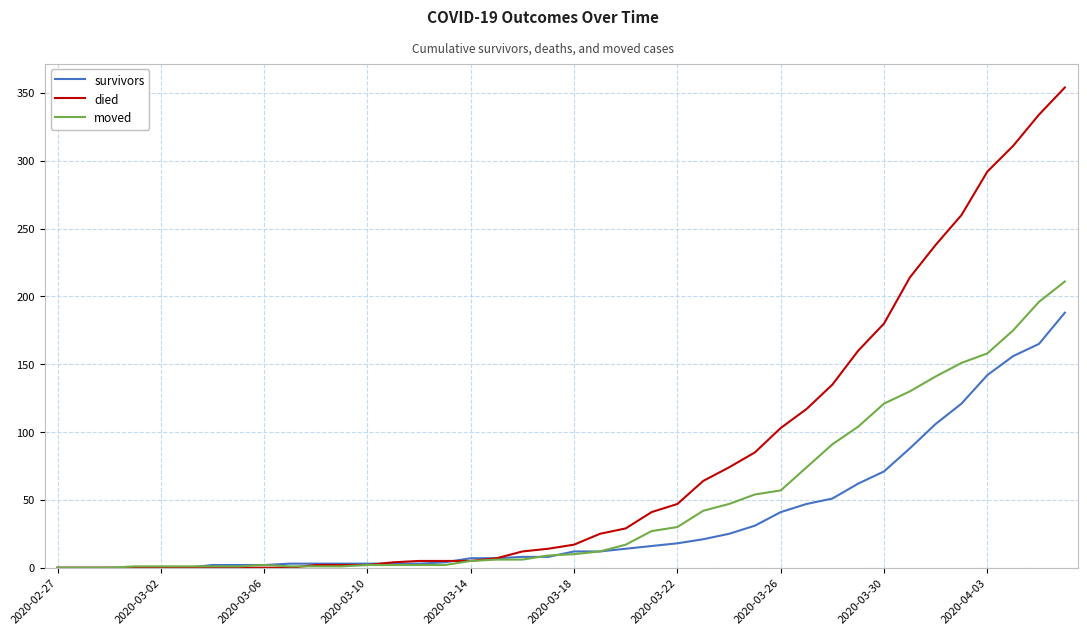

True or false: survivors and died intersect in this chart.

True